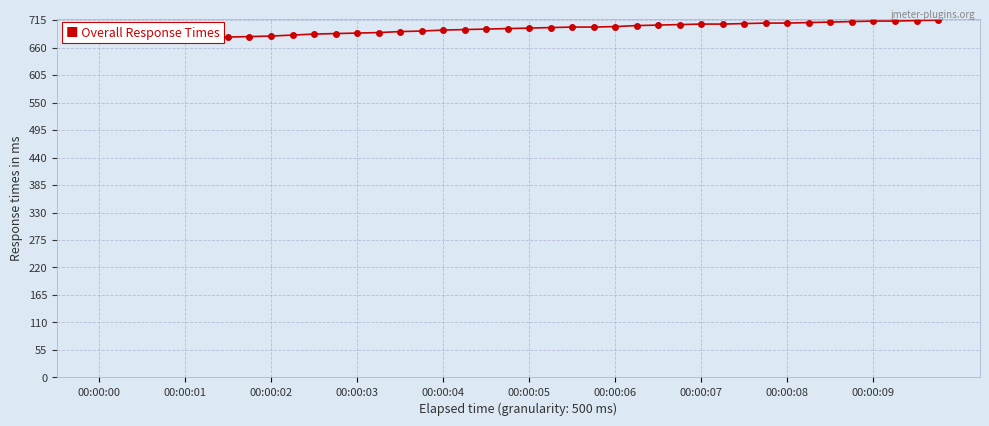

What is the value of the 16th point from the left?

693